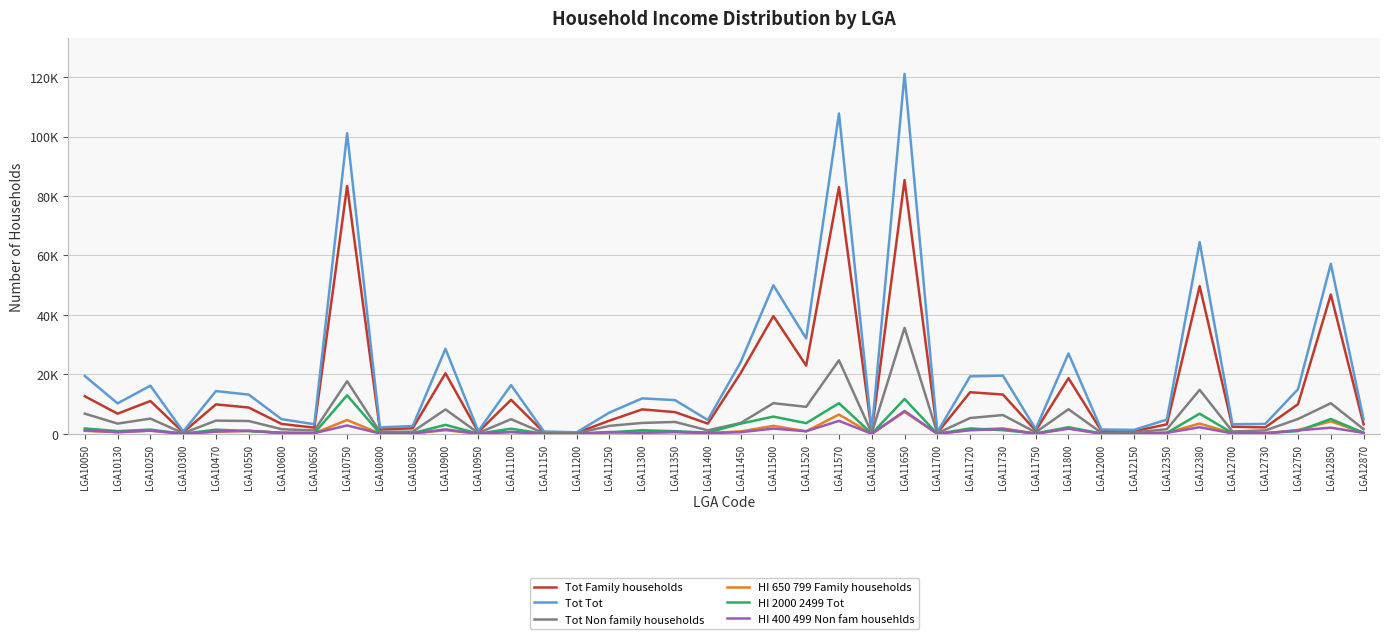

Is the value of HI 400 499 Non fam househlds at LGA12700 greater than the value of Tot Tot at LGA11300?

No